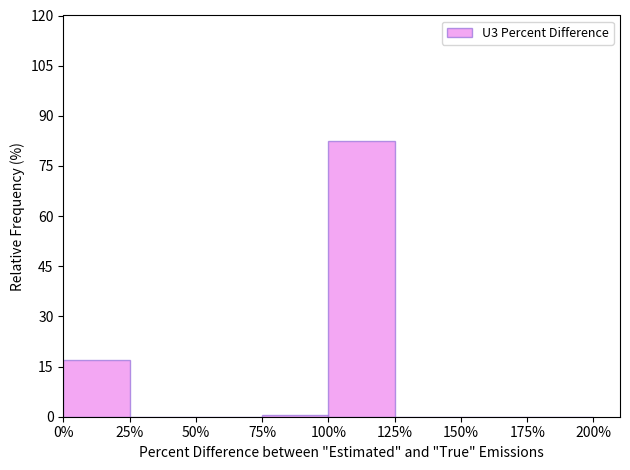

Reading left to right, list every bar in this chart as the range it spans on the x-axis followed by its height. The values are not printed on the chart, so give them approximately, as read against the axis.

0% to 25%: 16
25% to 50%: 0
50% to 75%: 0
75% to 100%: under 2
100% to 125%: 82
125% to 150%: 0
150% to 175%: 0
175% to 200%: 0